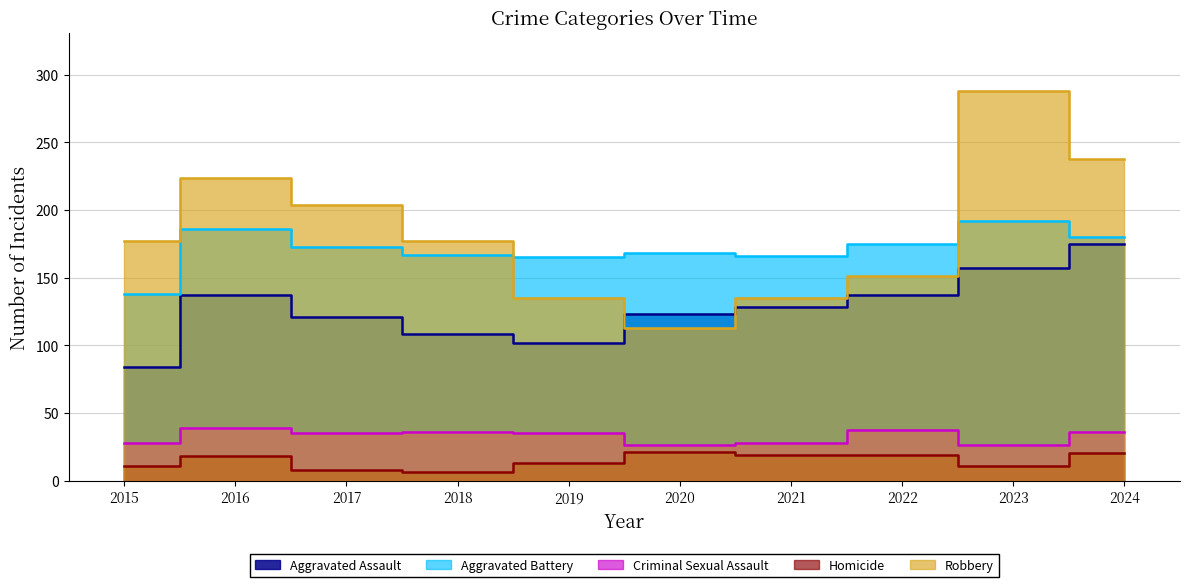

List the series in order of their peak value, lowest first.

Homicide, Criminal Sexual Assault, Aggravated Assault, Aggravated Battery, Robbery